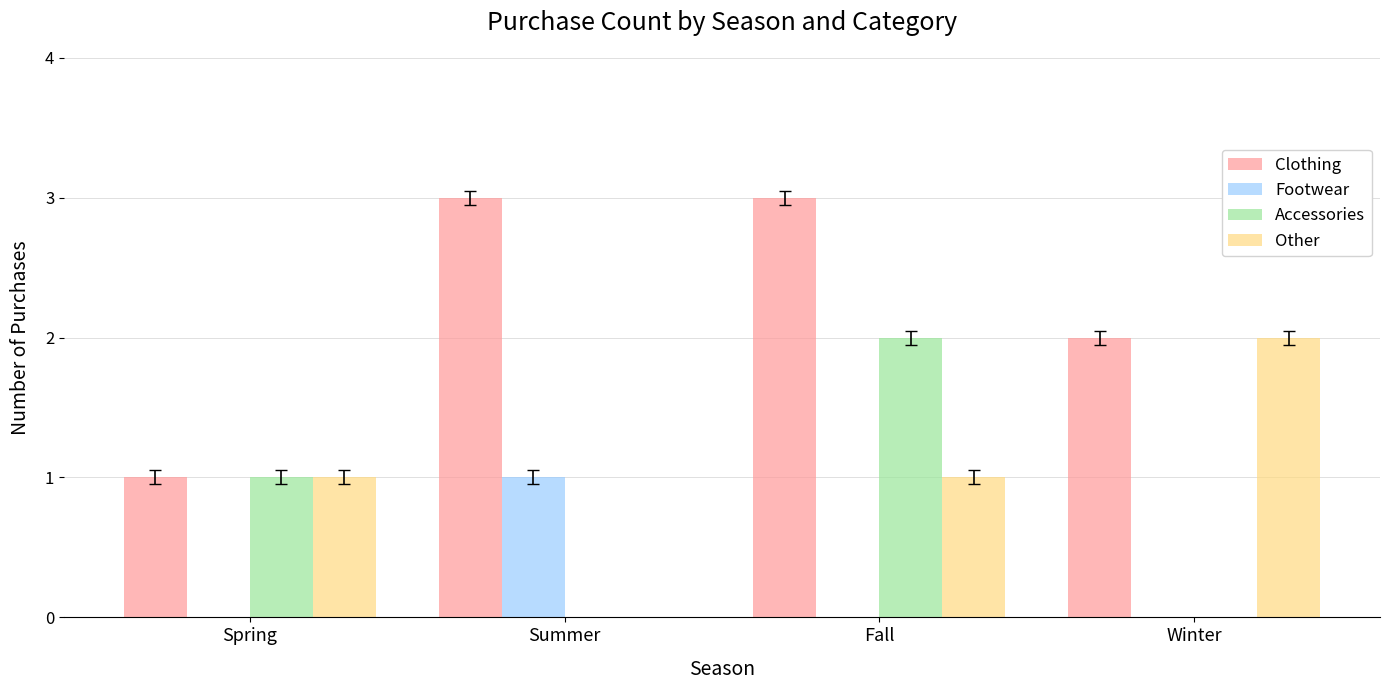

Which category has the highest value in the Accessories series?

Fall